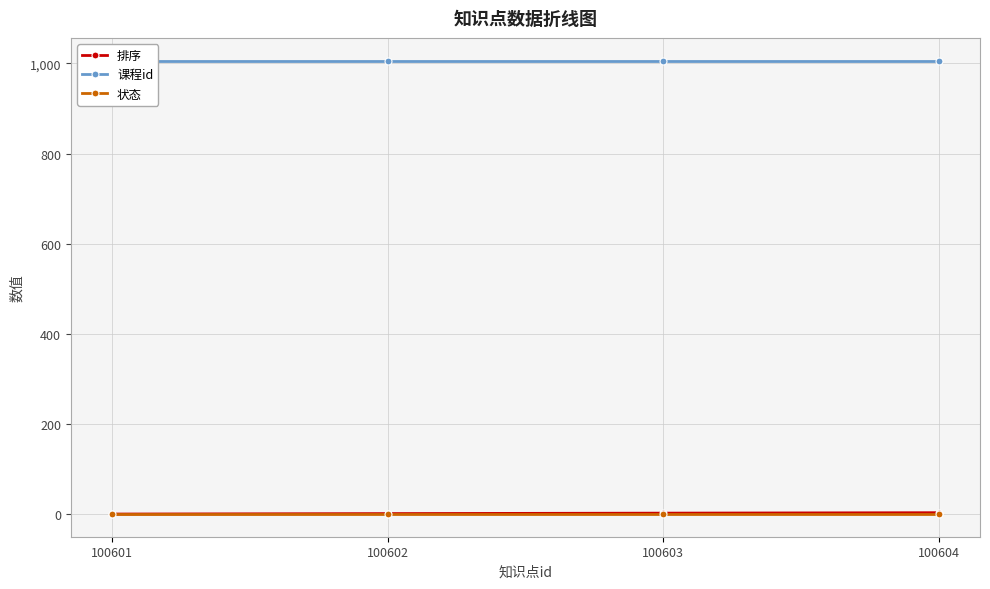

Is the value of 课程id at 100602 greater than the value of 排序 at 100603?

Yes